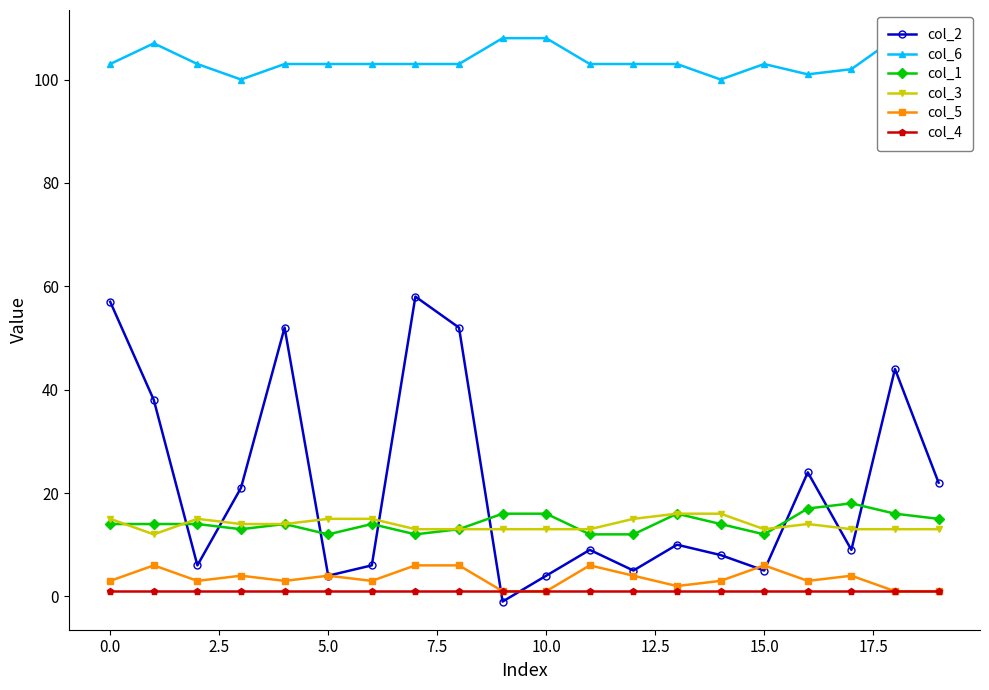

True or false: col_4 and col_1 intersect in this chart.

False